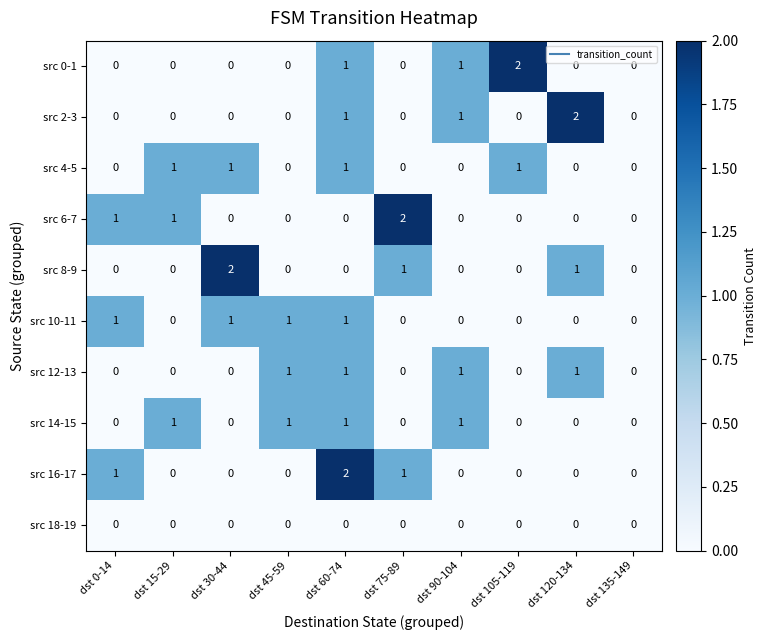

How many src 0-1 values are between 0 and 1?

9